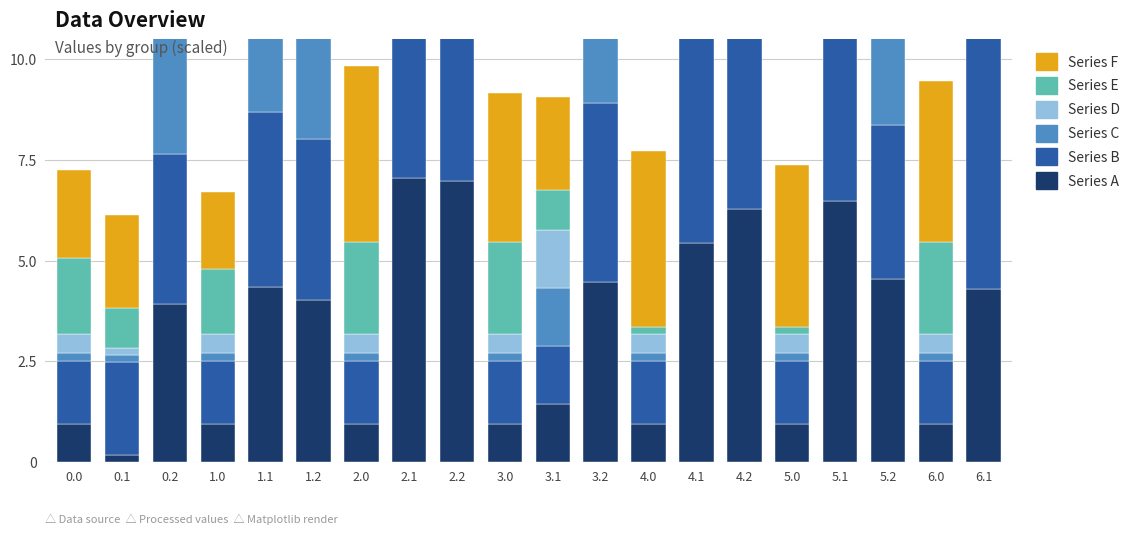

Is it true that Series D equals 0.5 at 1.0?

True